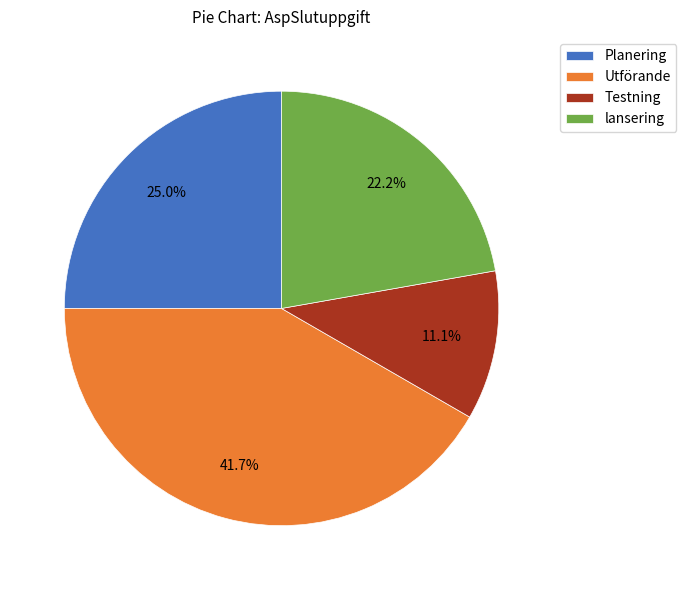

True or false: Planering accounts for 25% of the total.

True